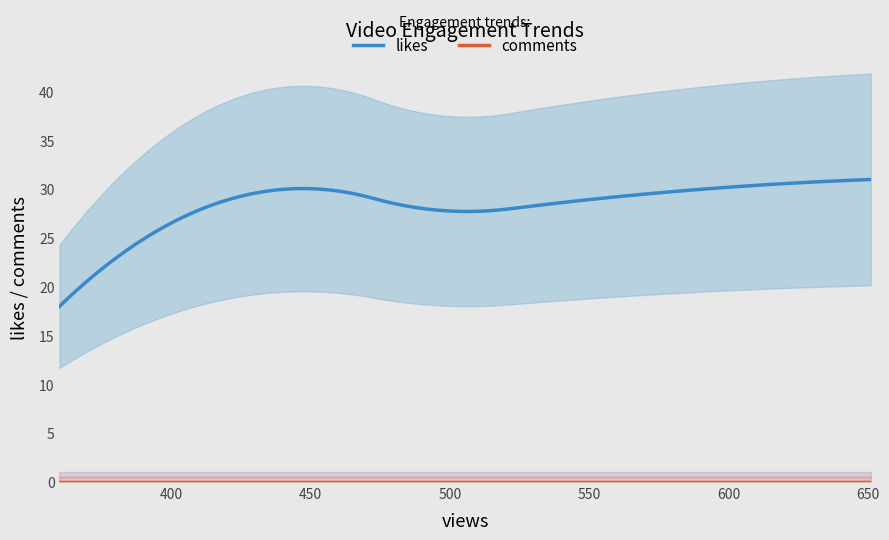

How many lines are shown in the chart?

2